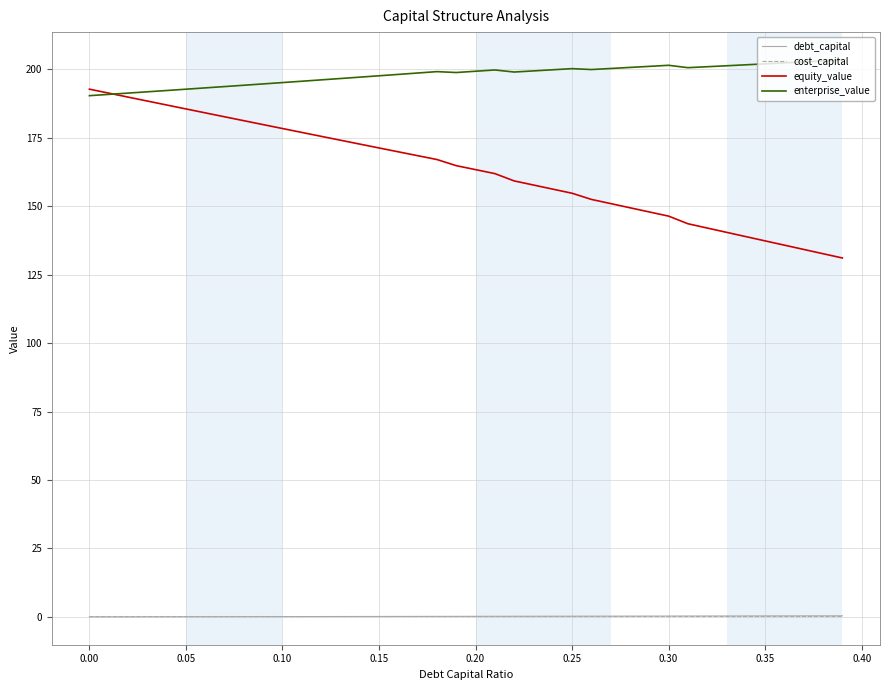

What is the maximum value shown in the chart?

203.4